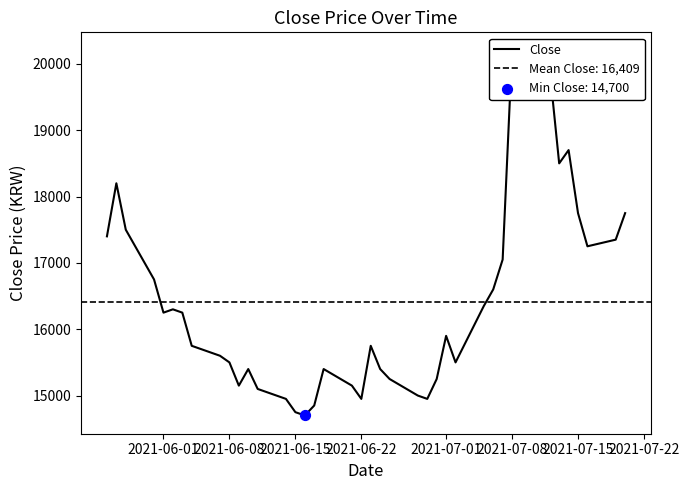

Between 2021-07-22 and 2021-07-01, which is larger?

2021-07-01